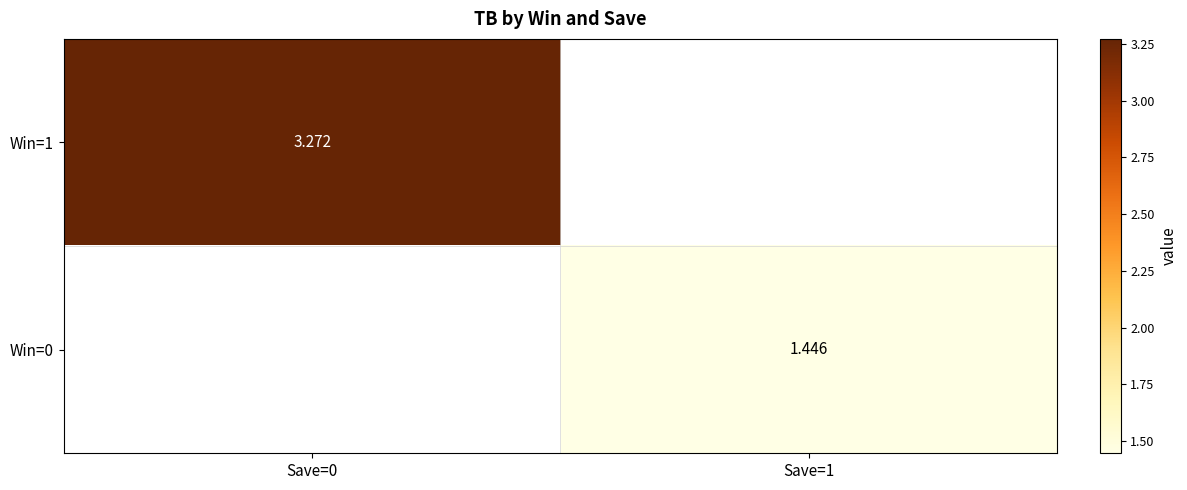

Between Save=1 and Save=0, which is larger?

Save=0